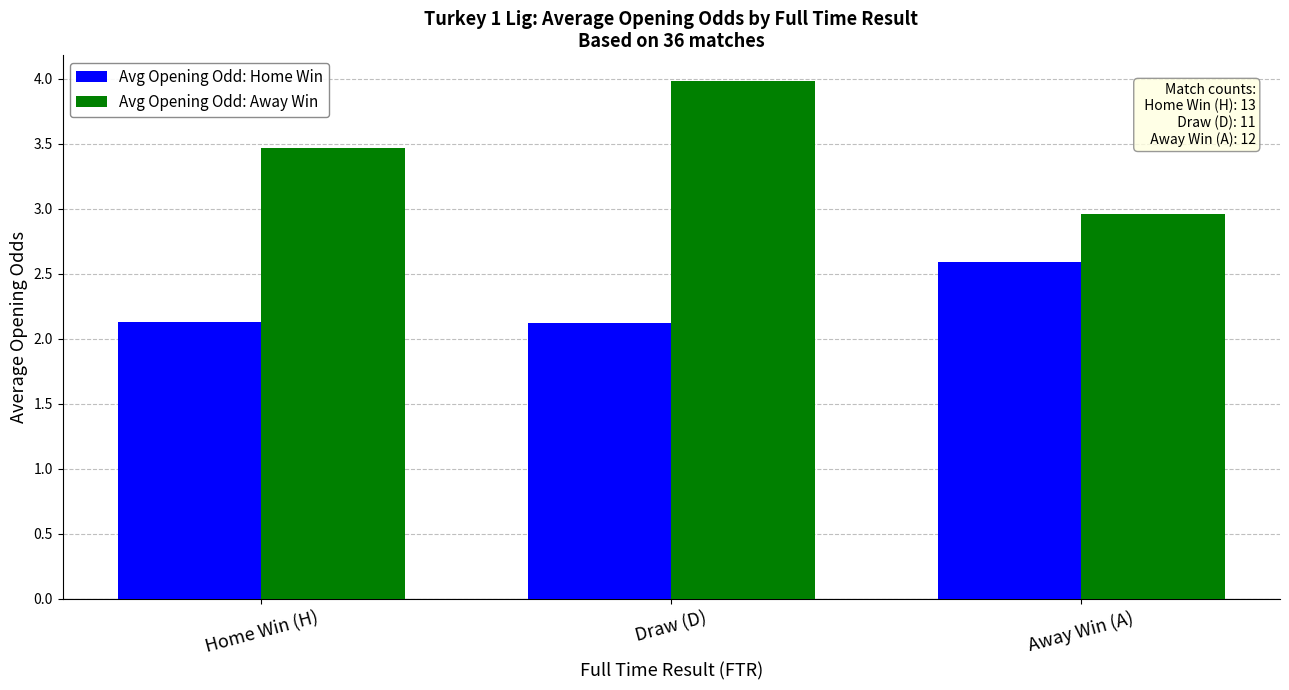

At how many categories does at least one series exceed 3?

2